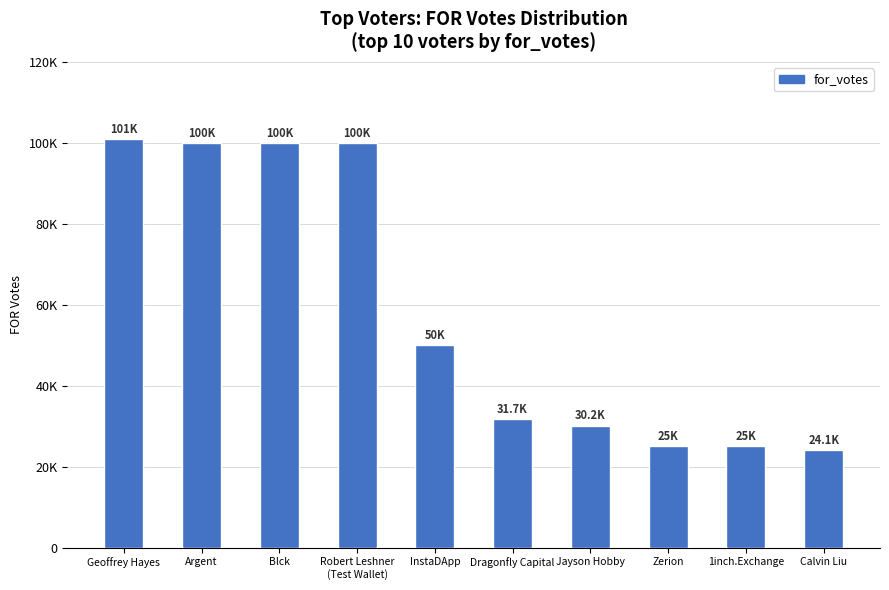

At which category does the chart reach its peak across all series?

Geoffrey Hayes